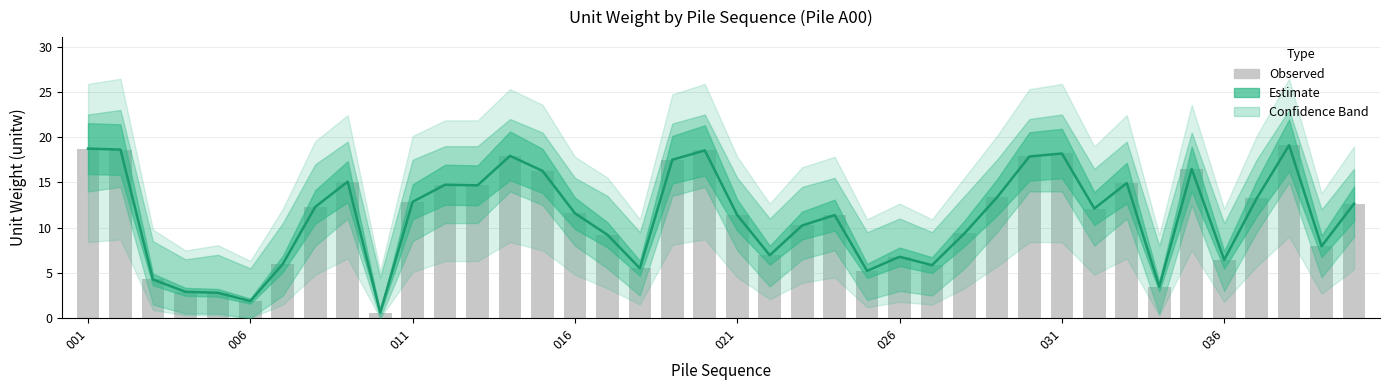

Where does the Observed series first go above 12?

001